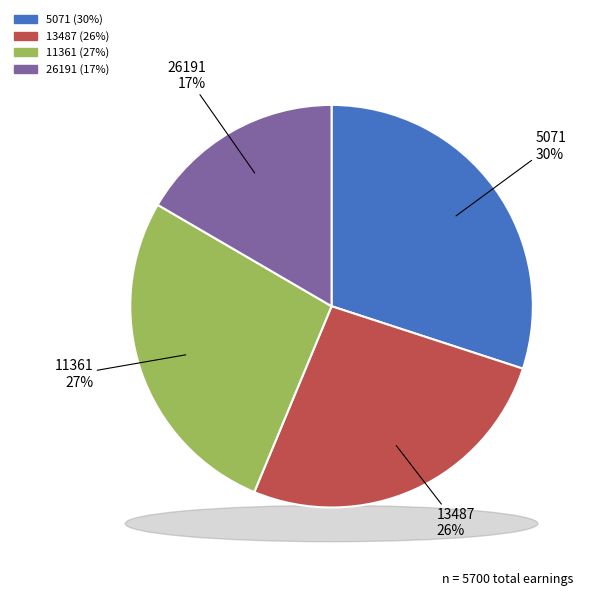

What percentage is the 13487 slice, to the nearest percent?

26%